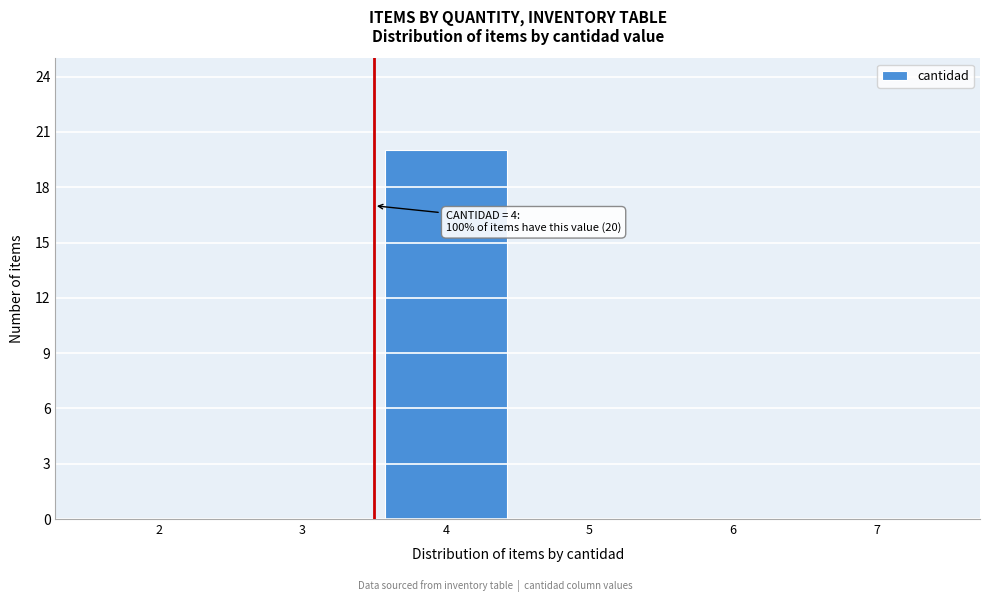

Reading left to right, transcribe all the data shown in this chart.

2=0	3=0	4=20	5=0	6=0	7=0